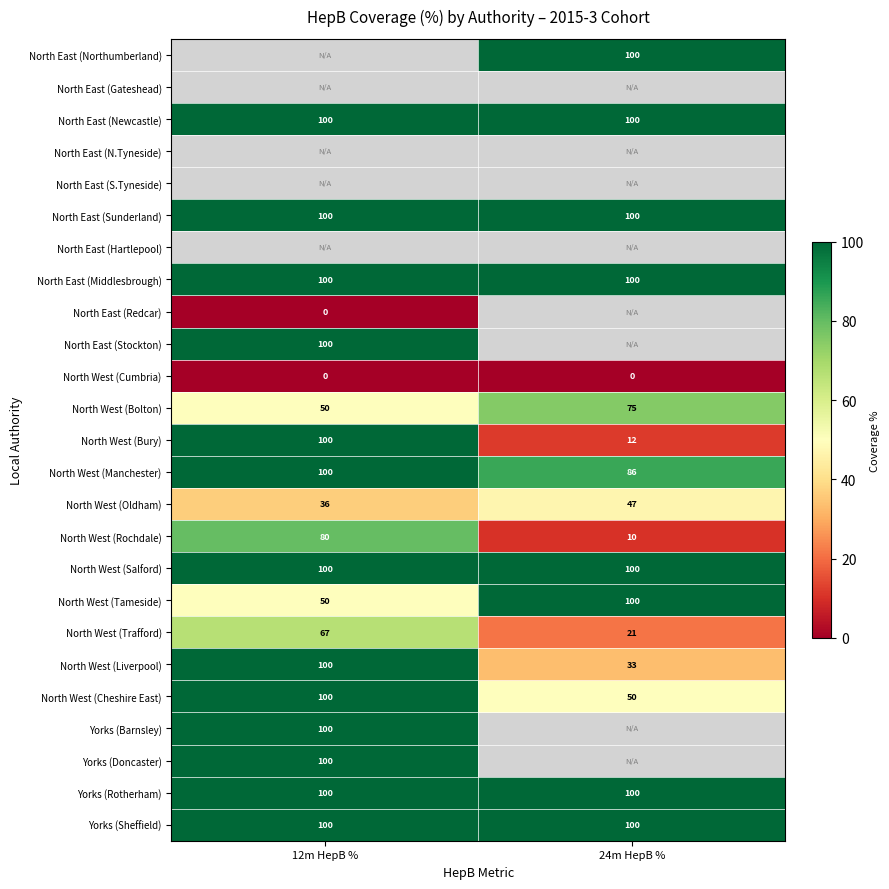

Is it true that North West (Bury) equals 100 at 12m HepB %?

True